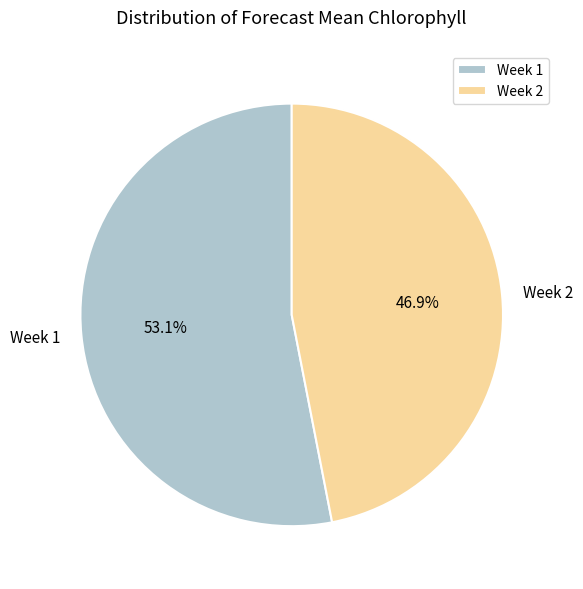

To the nearest percent, what portion does Week 2 represent?

47%